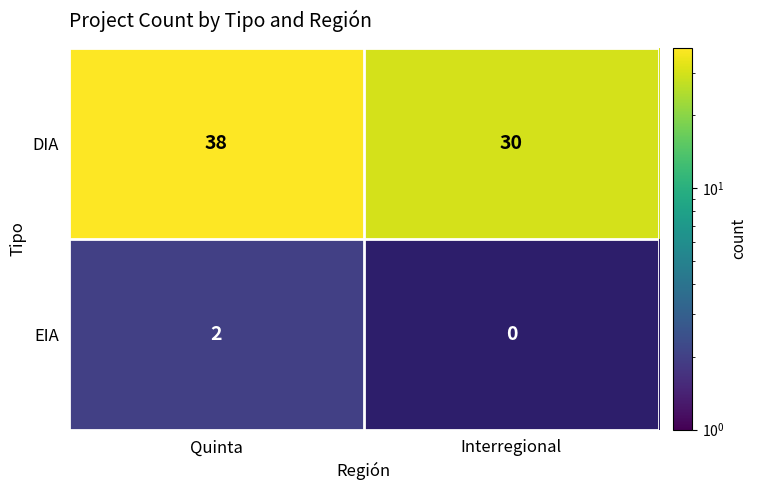

What is the lowest value of the DIA series?

30